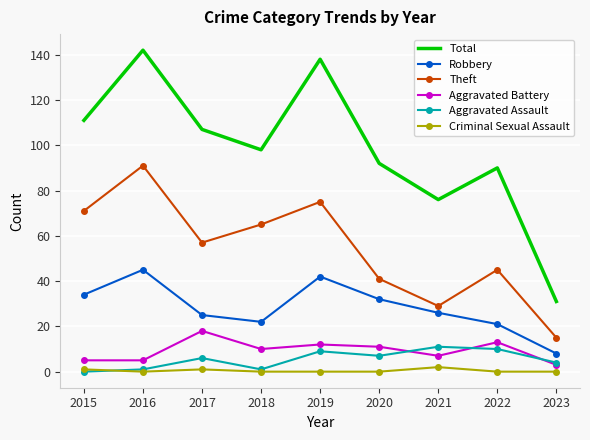

True or false: Aggravated Battery and Criminal Sexual Assault cross at least once.

False